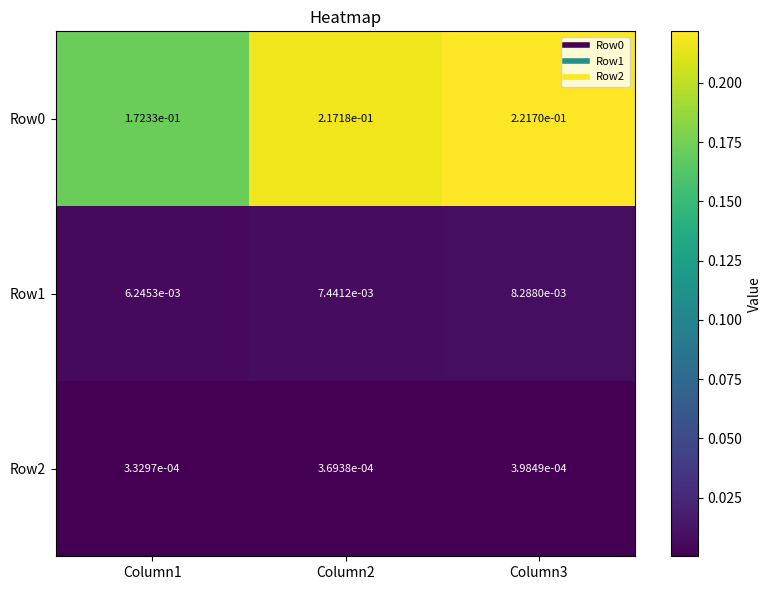

Is the value of Row1 at Column2 greater than the value of Row2 at Column2?

Yes